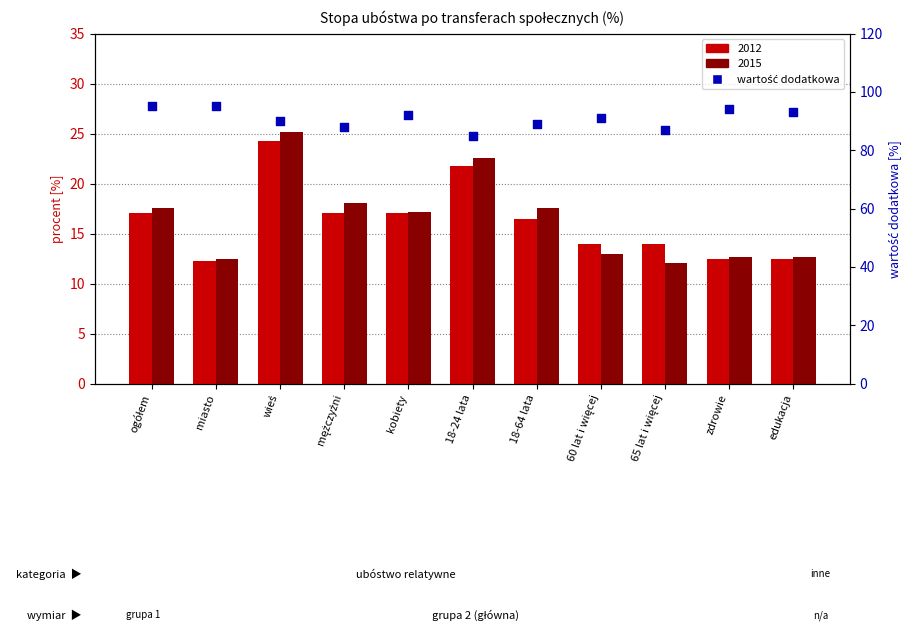

Between miasto and zdrowie, which is larger?

miasto